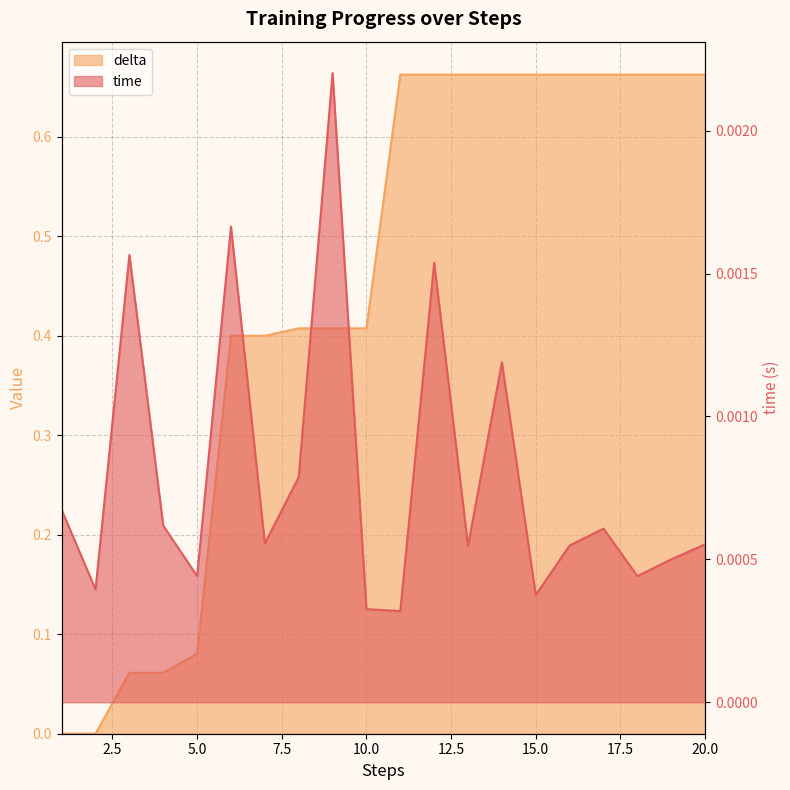

The delta series shows 0.7 at 19. True or false?

True